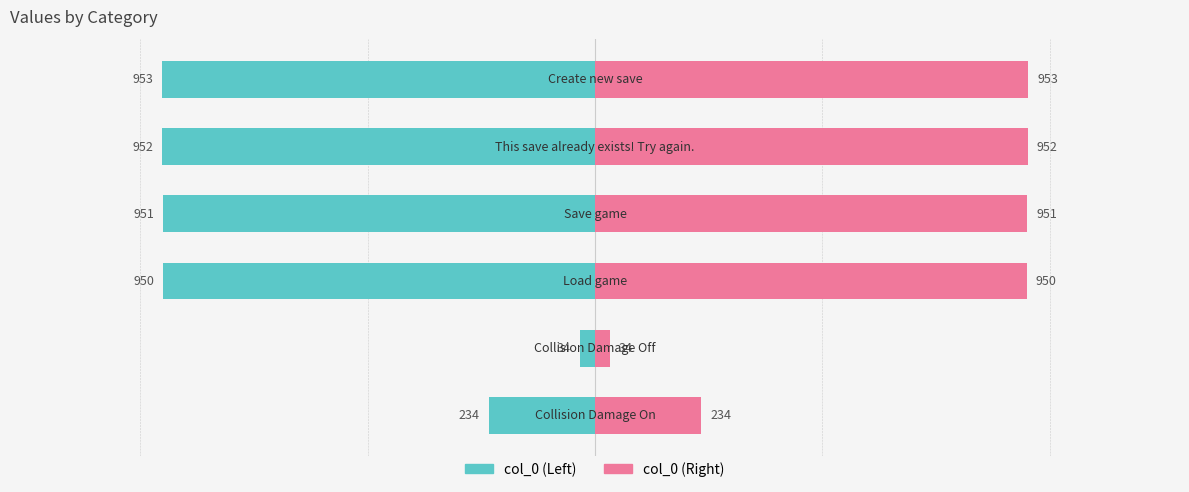

Which series changed the most between 2 and 3?

col_0 (Left)